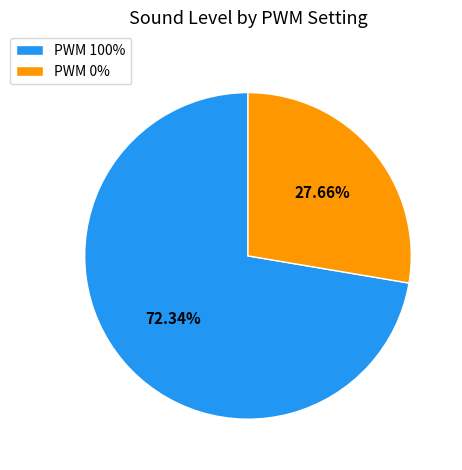

Does PWM 0% represent more than half of the total?

No